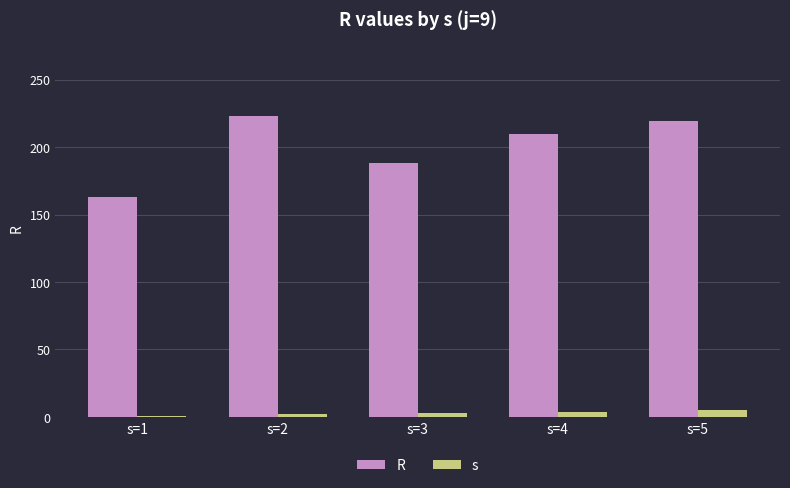

Which category has the highest value across all series?

s=2